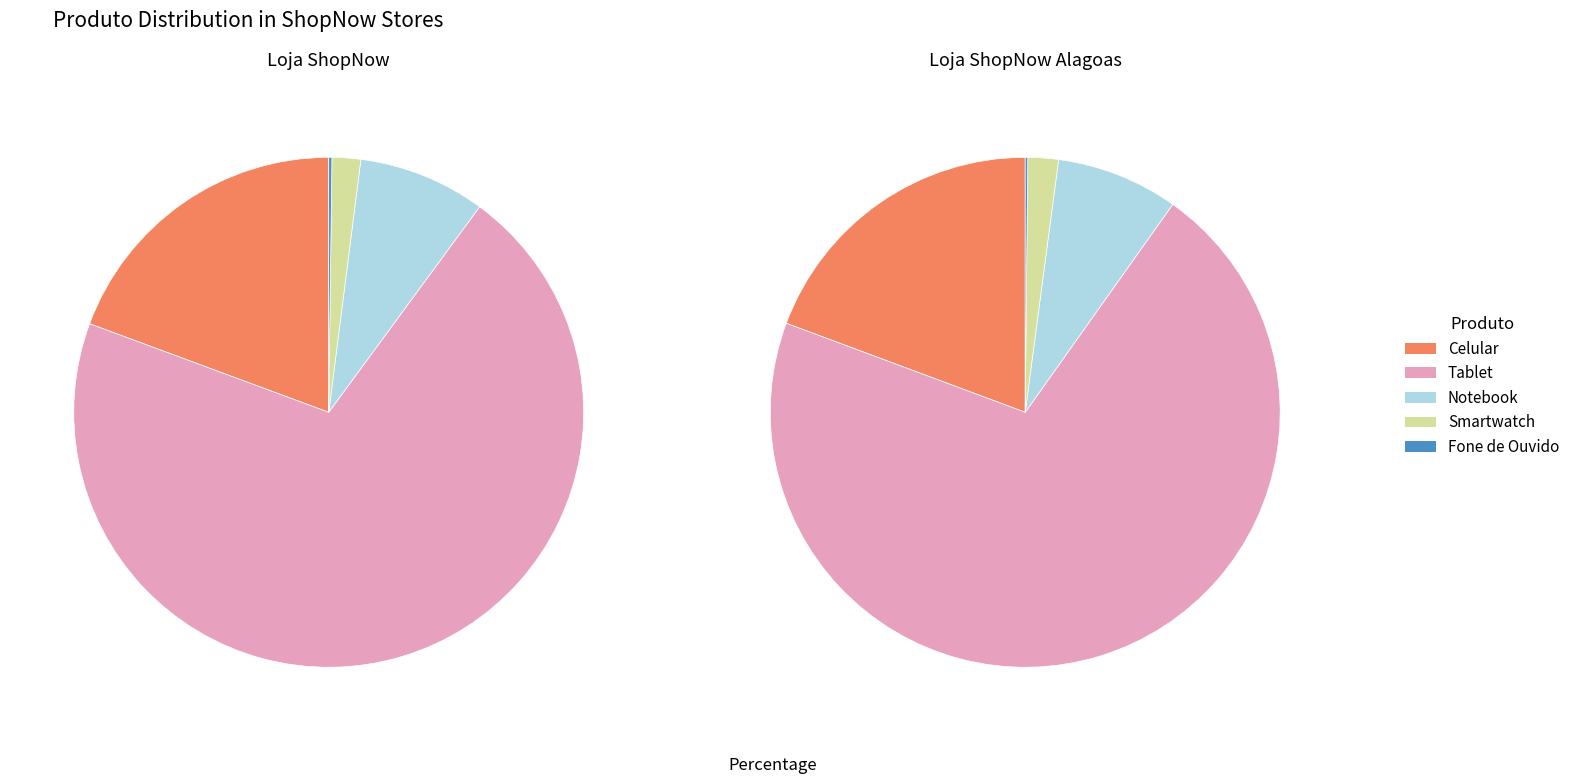

Does Loja ShopNow Alagoas account for over 50% of the chart?

No